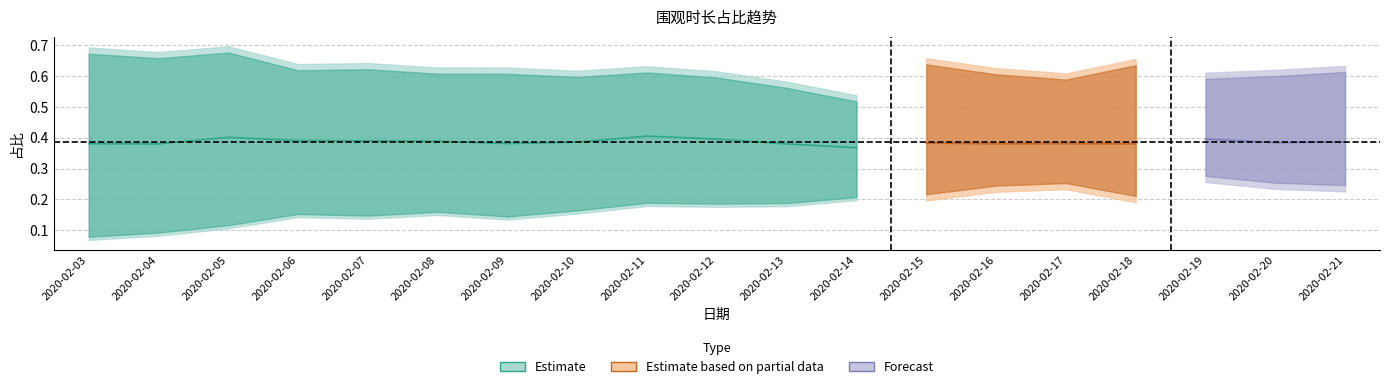

Count the number of categories in the chart.

19